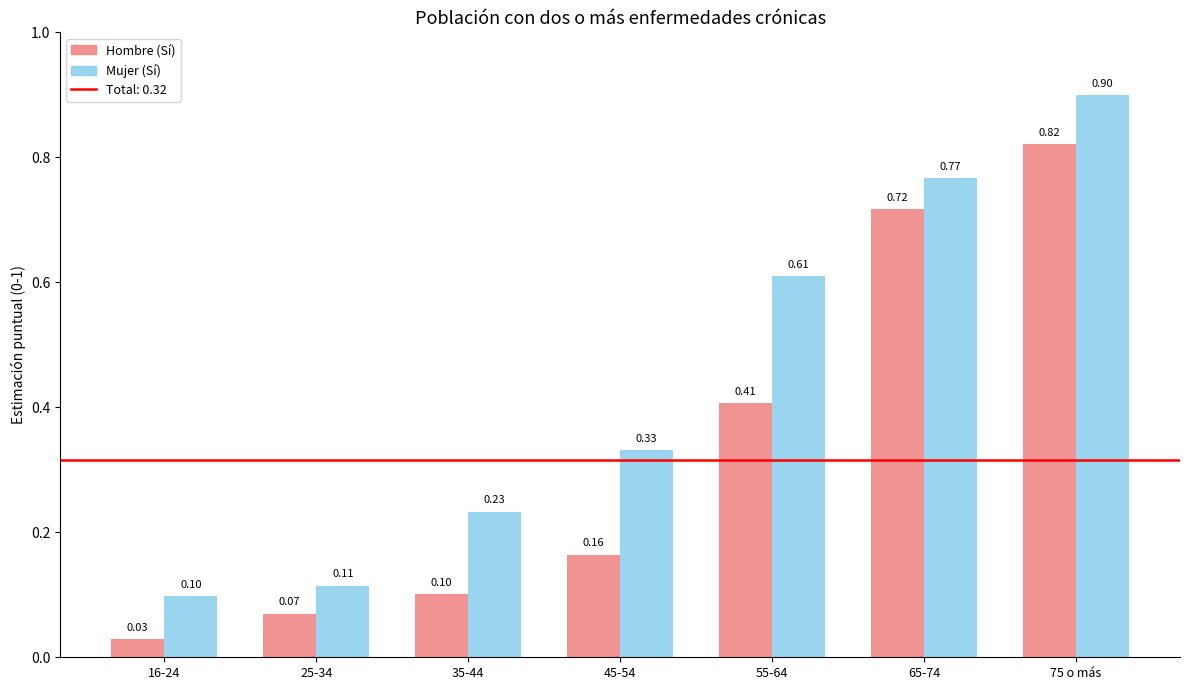

True or false: Hombre (Sí) has a value of 0.3 at 65-74.

False